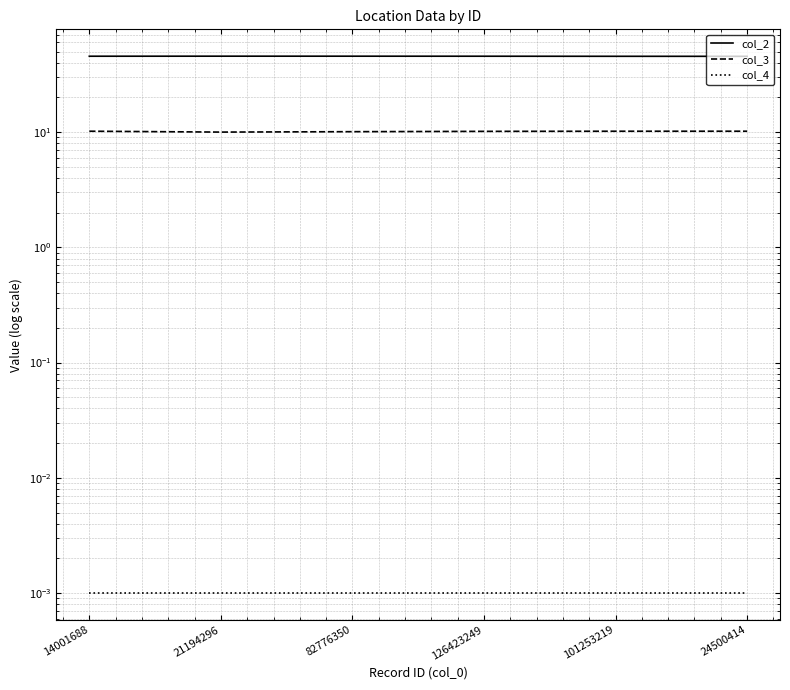

True or false: col_4 has a value of 0.0 at 126423249.

True